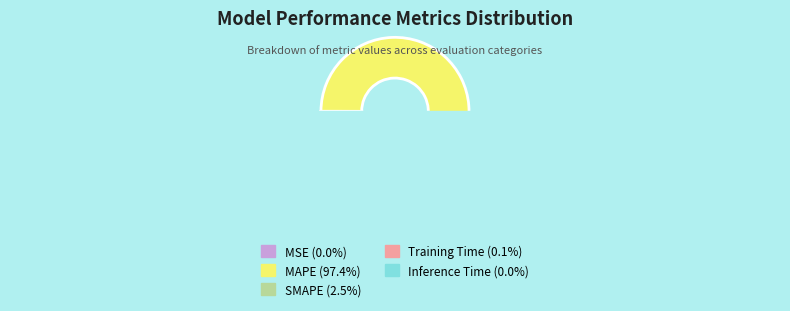

Is the sum of Training Time and Inference Time greater than half?

No